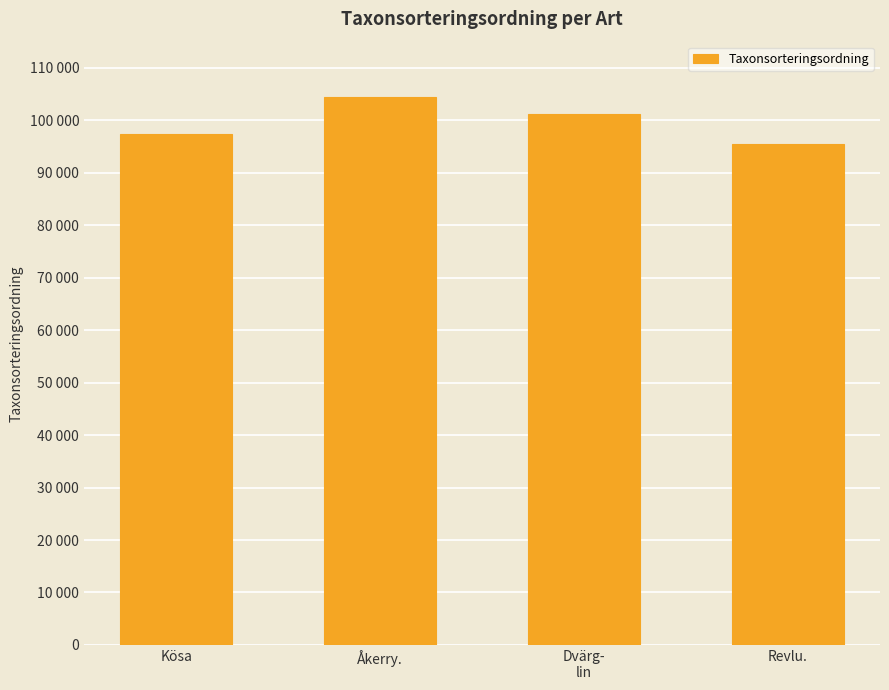

Does the chart contain any negative values?

No